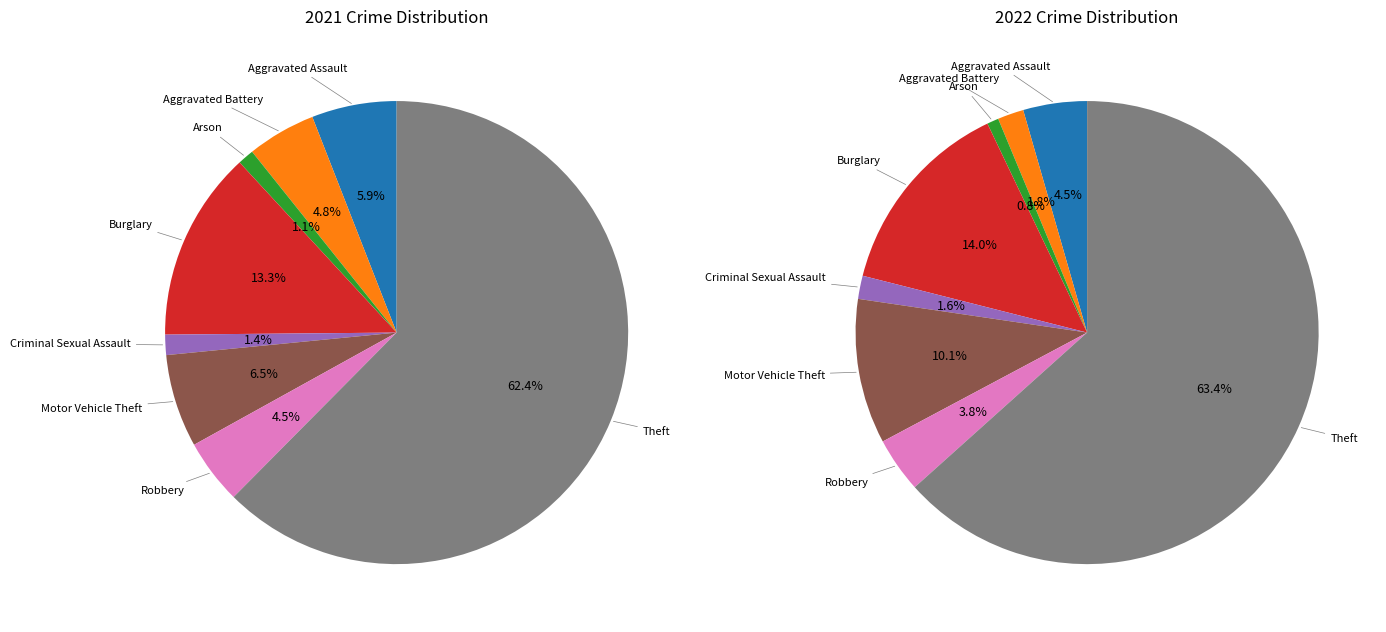

How many slices are in this pie chart?

8